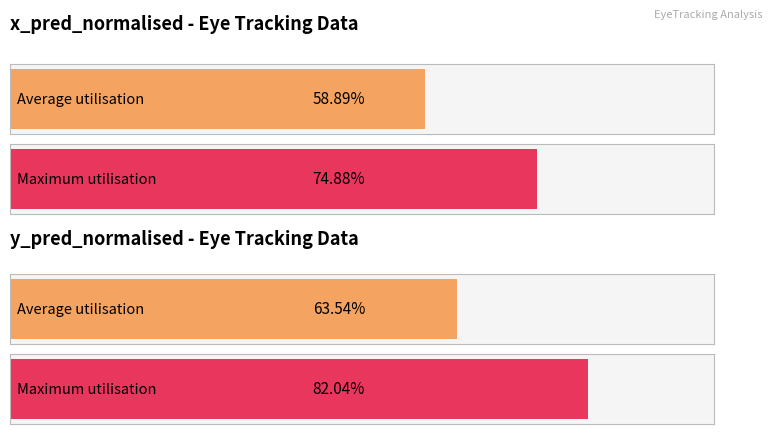

At 29, list the series in order from smallest to largest.

Average x_pred_normalised, Average y_pred_normalised